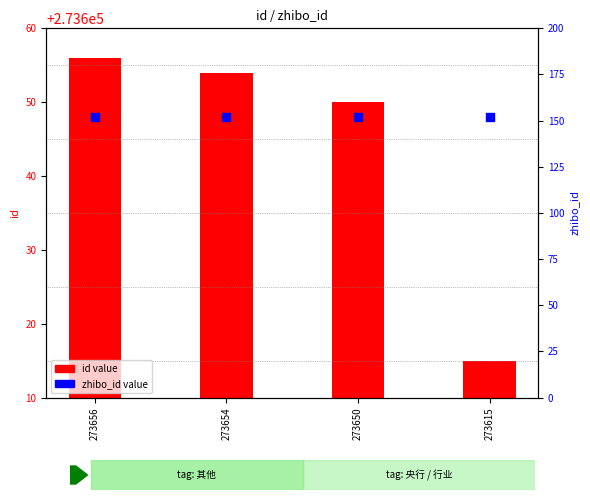

Which series has the widest spread of Y values?

id value